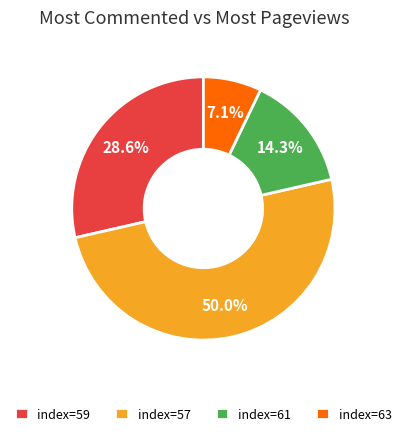

To the nearest percent, what is the difference between the largest and smallest slice percentages?

43%